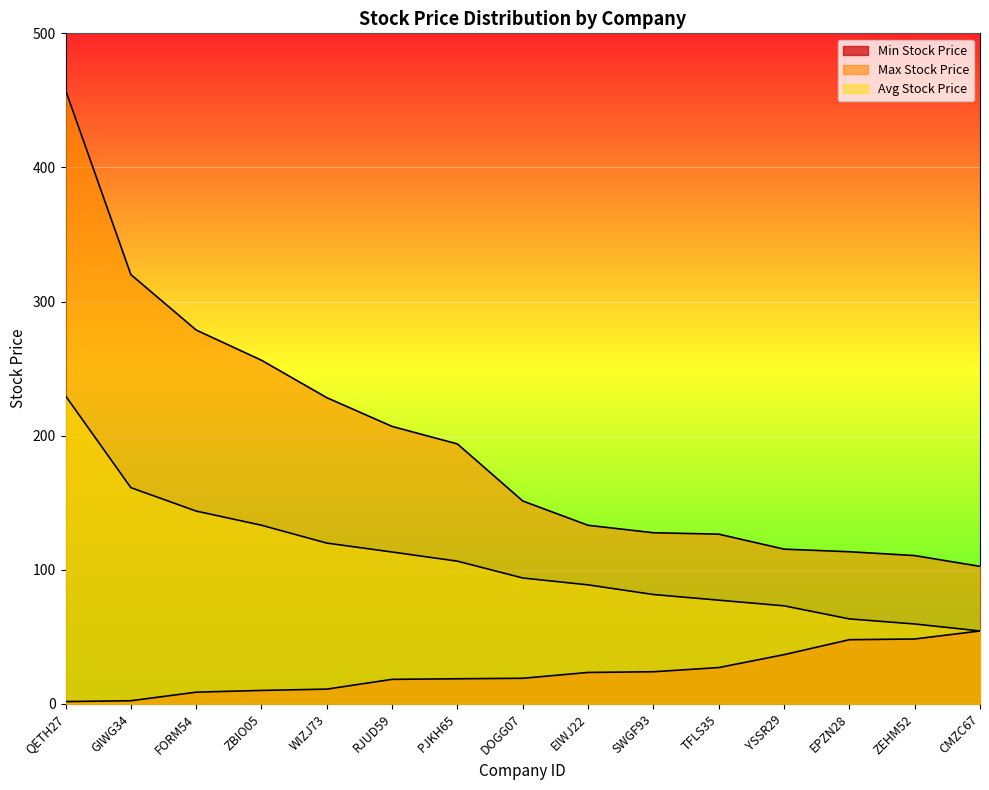

At which category is the sum across all series the highest?

QETH27